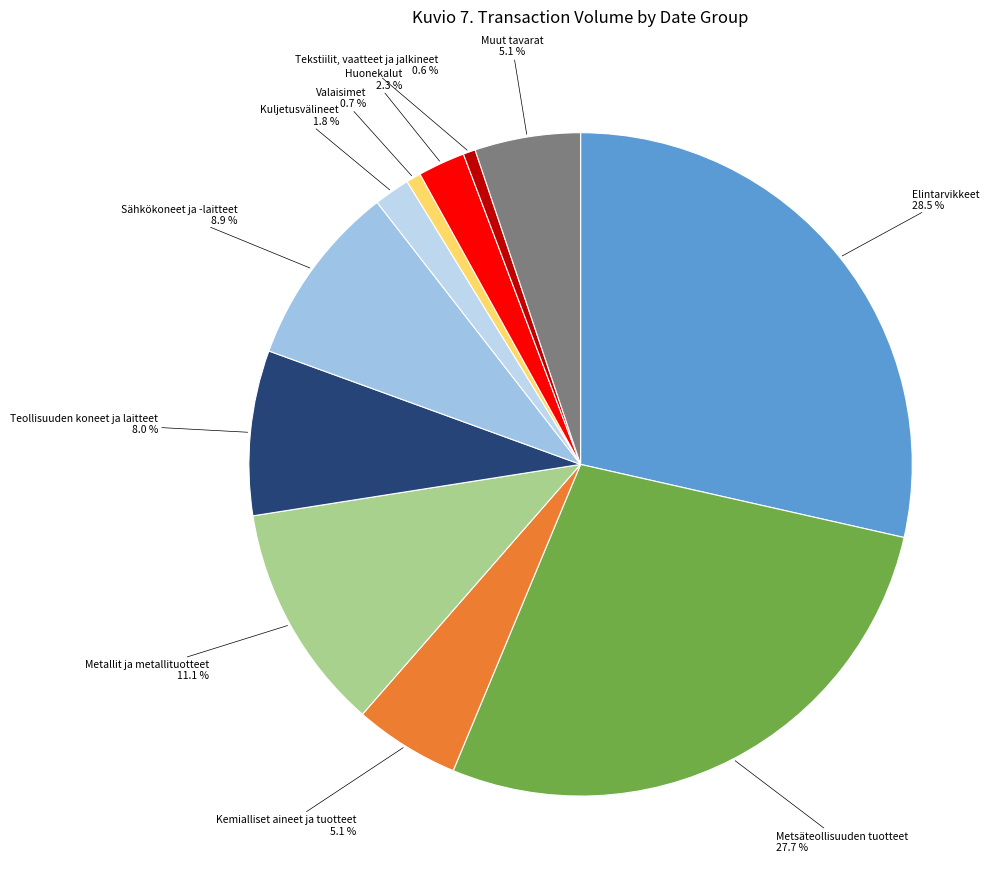

Does any single category account for the majority?

No